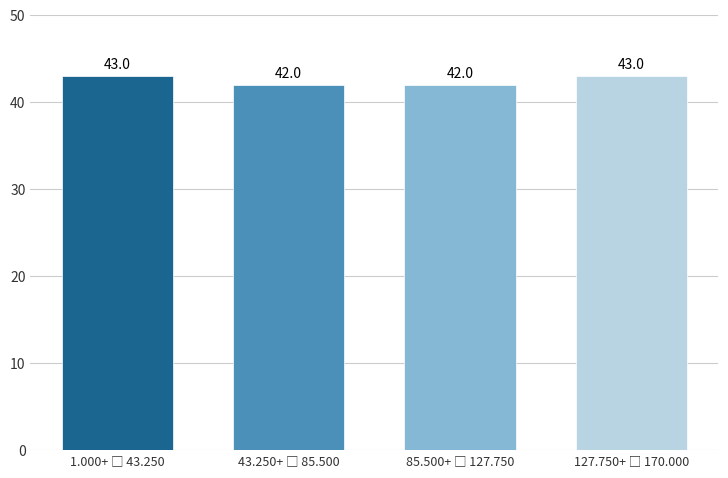

Reading left to right, extract all data points from this chart.

43	42	42	43